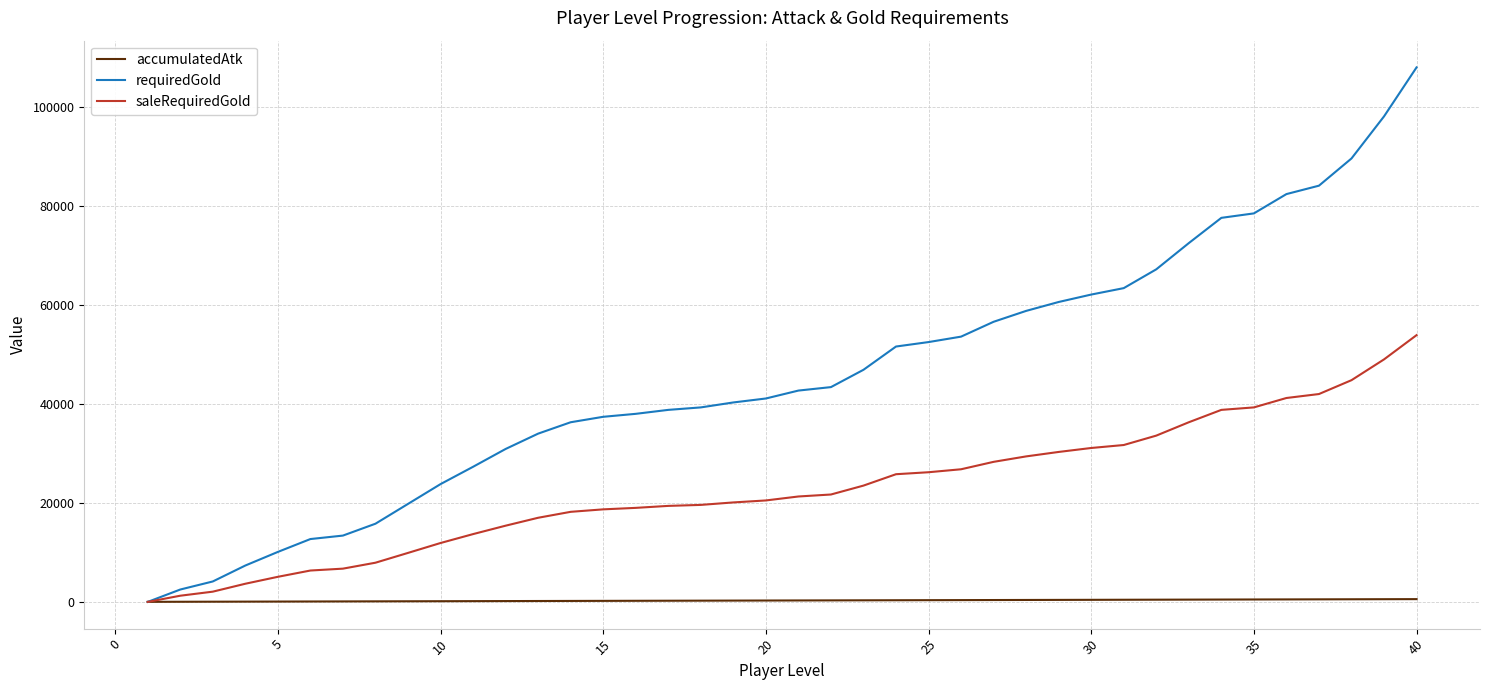

List the series in order of their peak value, lowest first.

accumulatedAtk, saleRequiredGold, requiredGold